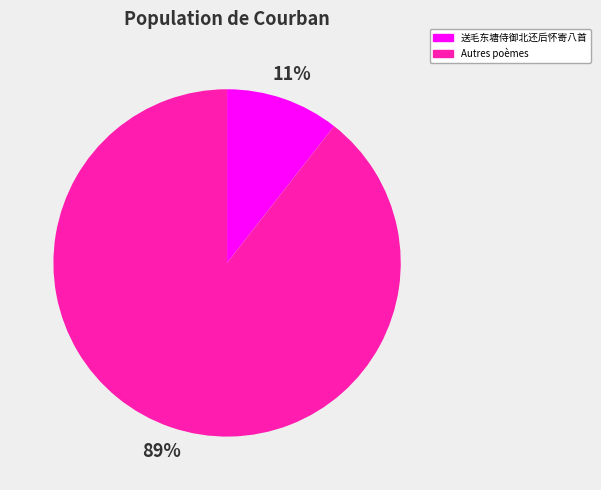

Is Autres poèmes the majority of the pie?

Yes